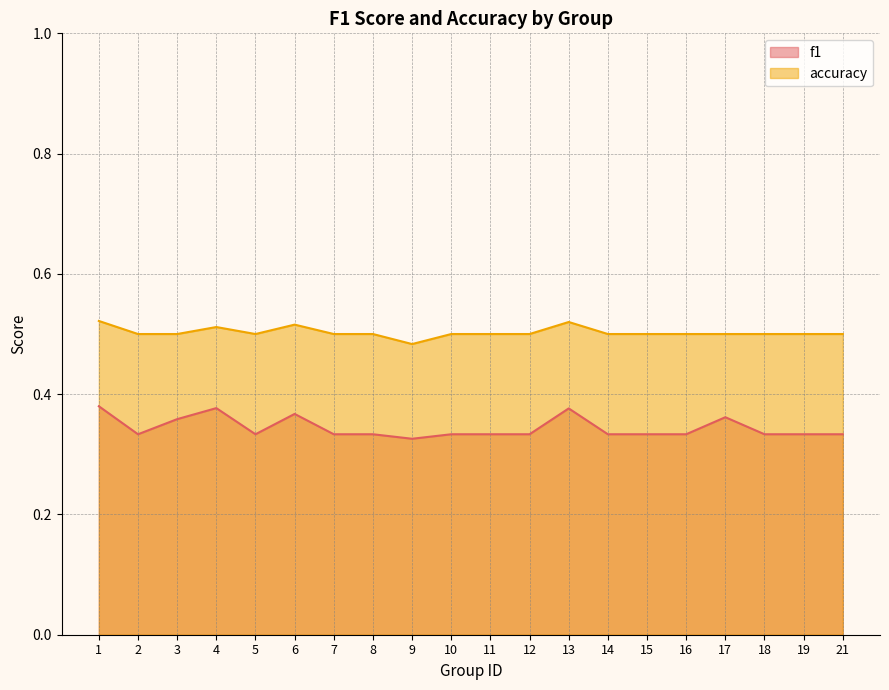

What is the value of the f1 point at the 2nd from the left?

0.3